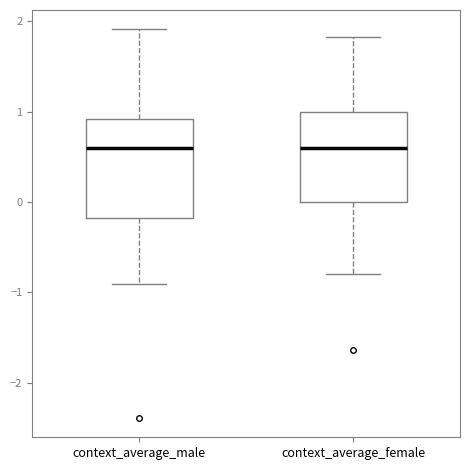

Where does the median line of the box for context_average_male sit on the y-axis? The values are not printed on the chart, so give them approximately, as read against the axis.

0.6